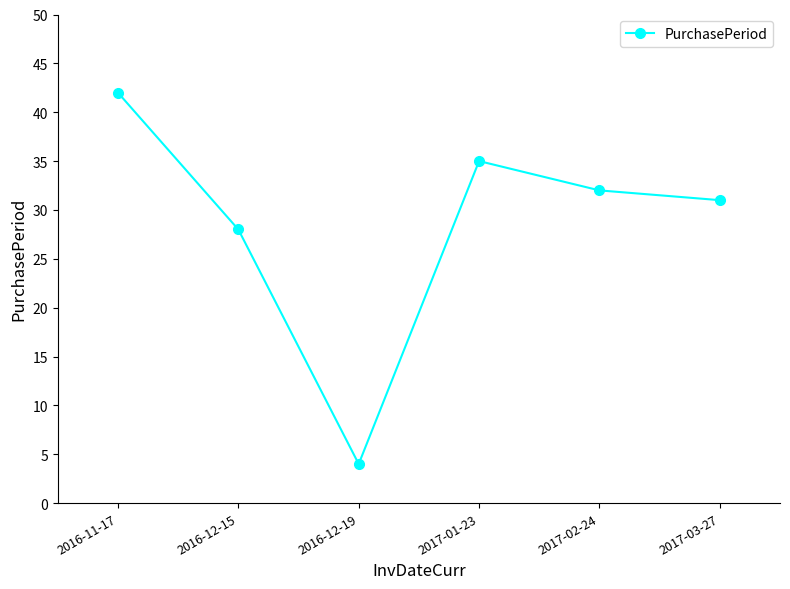

What position from the right is 2016-12-19?

4